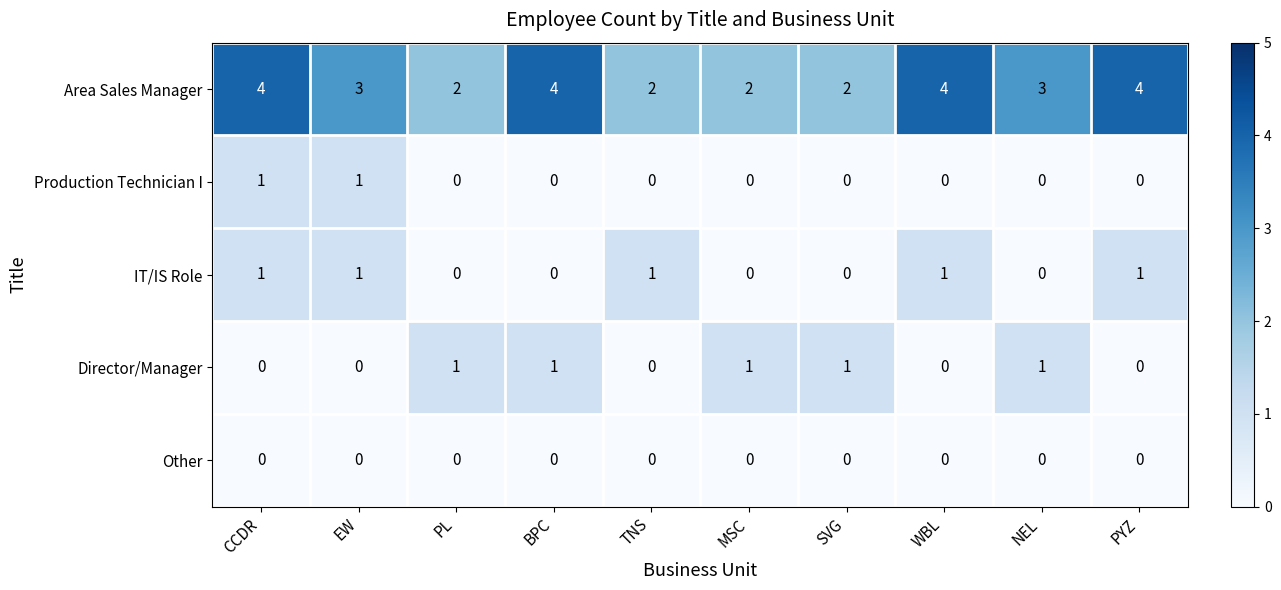

The value of Production Technician I at MSC is -1. True or false?

False